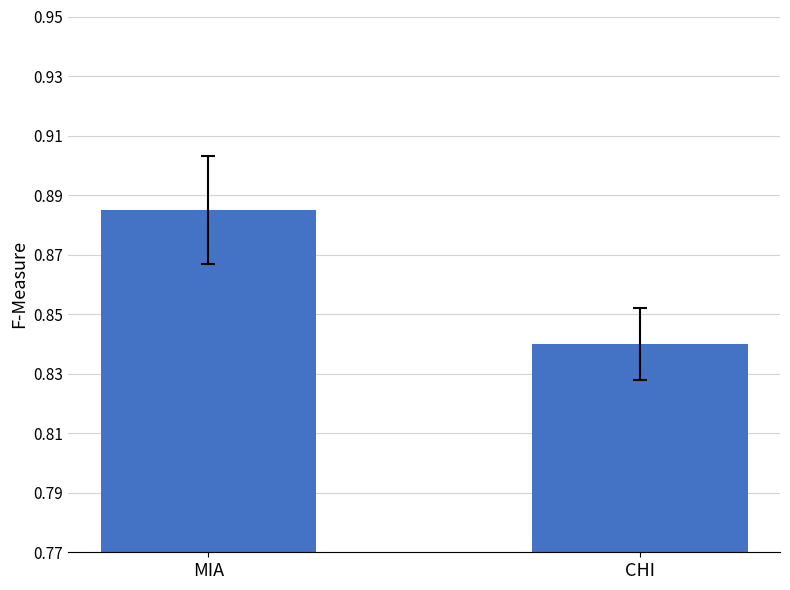

What is the sum of all values?

1.7